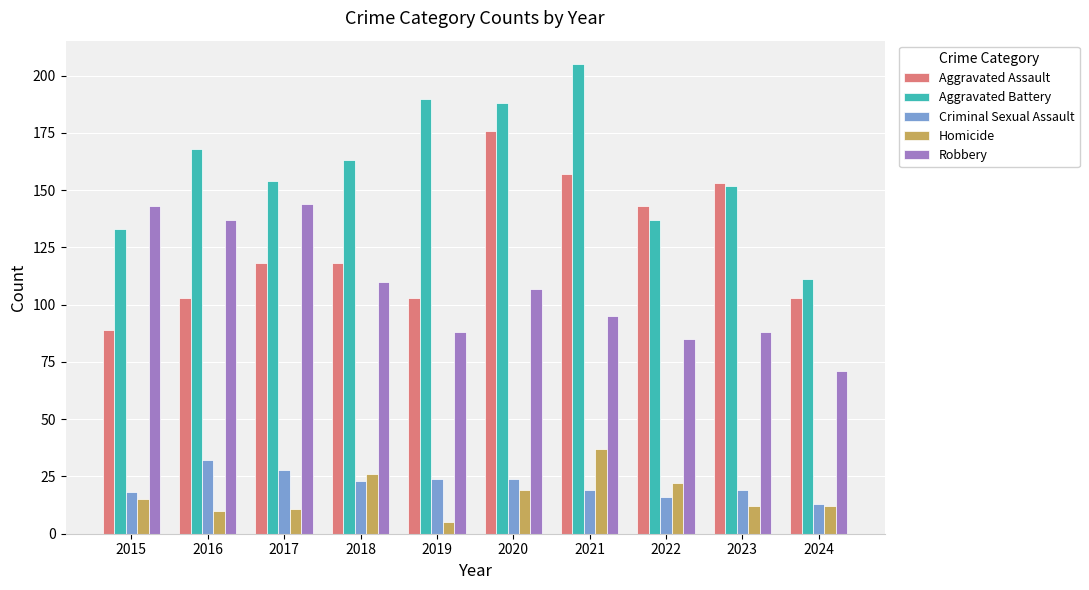

True or false: Criminal Sexual Assault has a value of 32 at 2019.

False